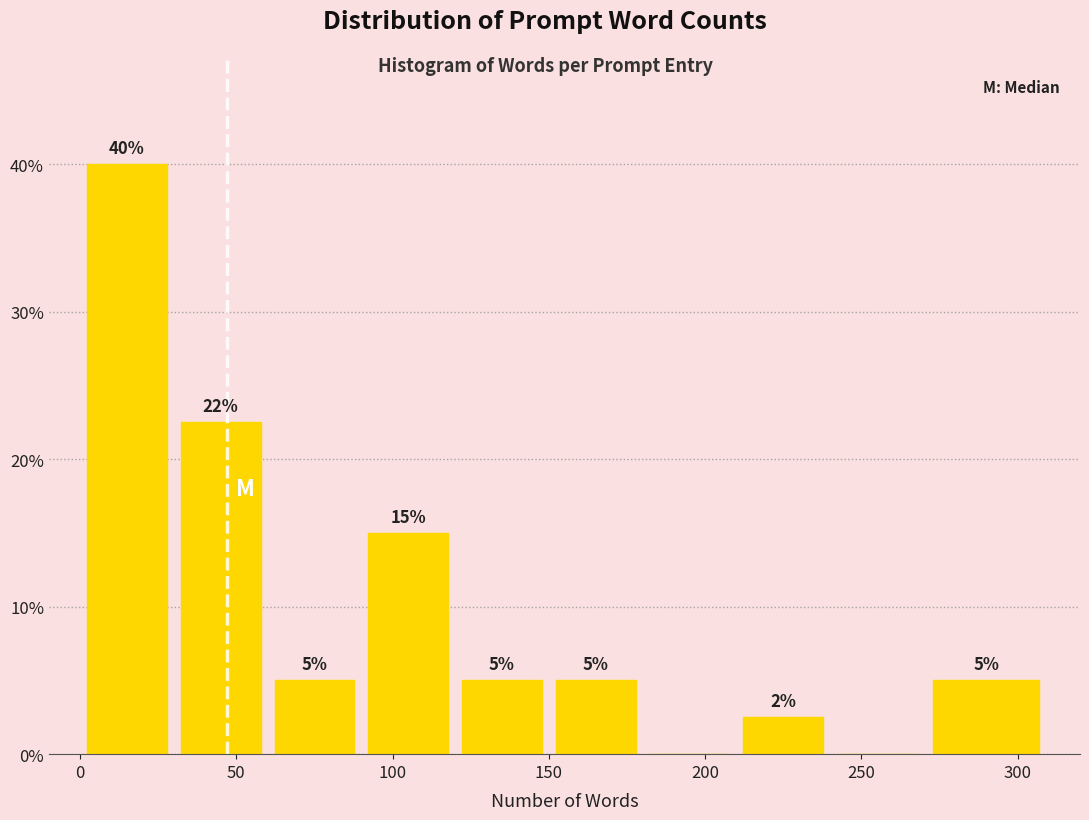

Which range on the x-axis has the tallest bar?

0 to 30